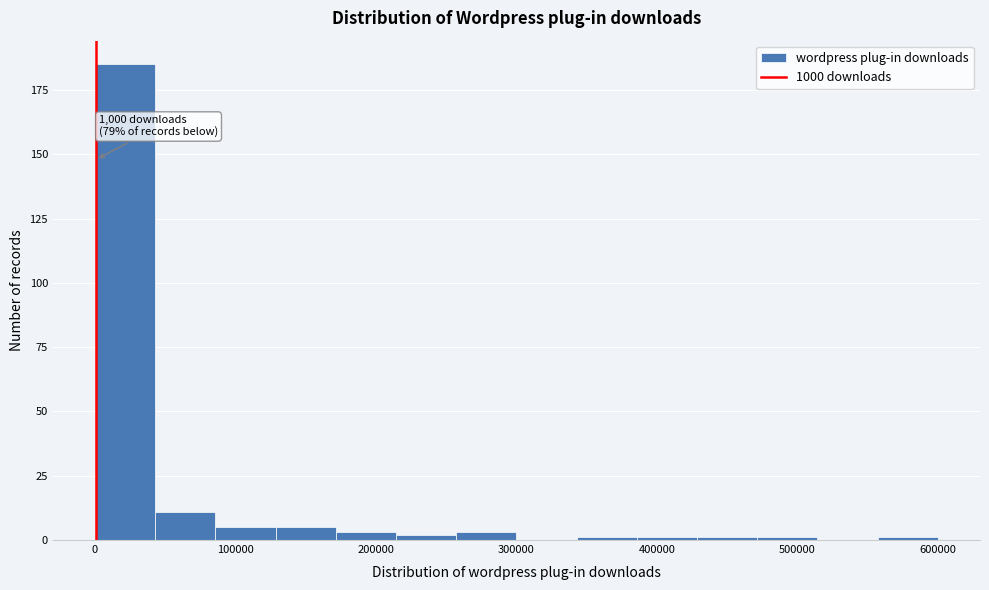

Over which range of the x-axis is the bar tallest?

0 to 40000